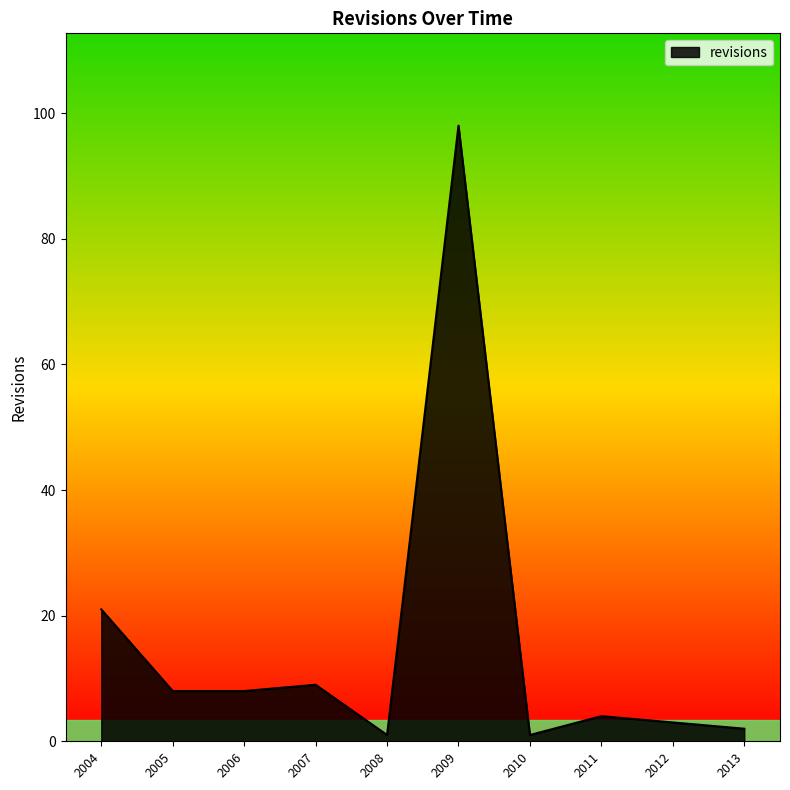

Where is the data nearest to the value 49?

2004